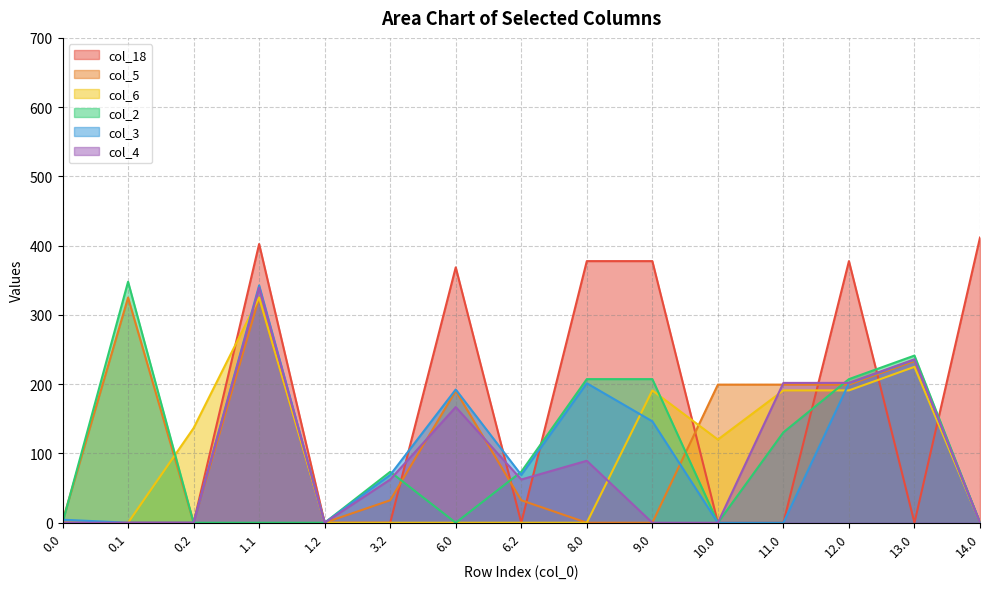

True or false: col_4 and col_6 intersect in this chart.

True